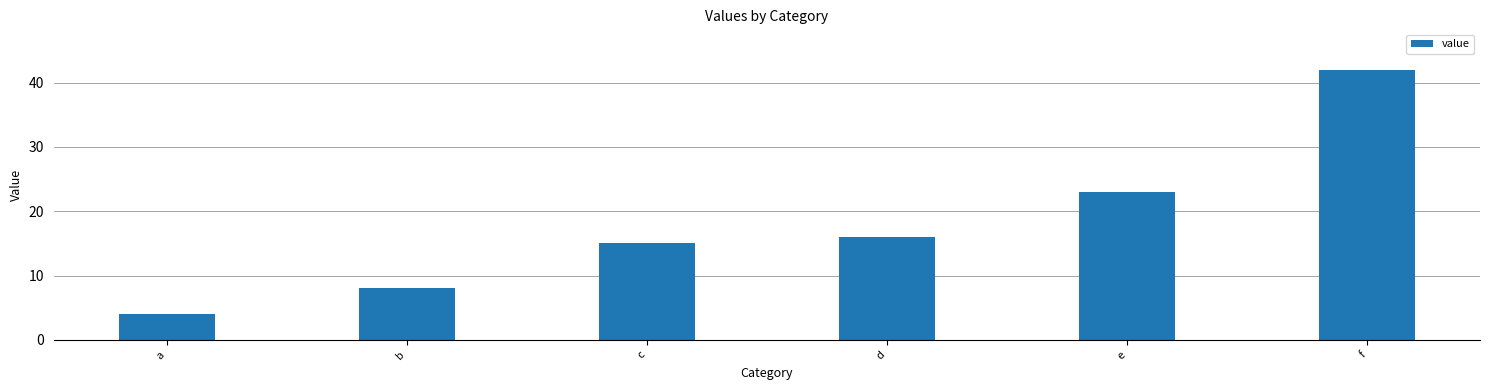

Reading right to left, what are all the values shown in this chart?

f=42	e=23	d=16	c=15	b=8	a=4